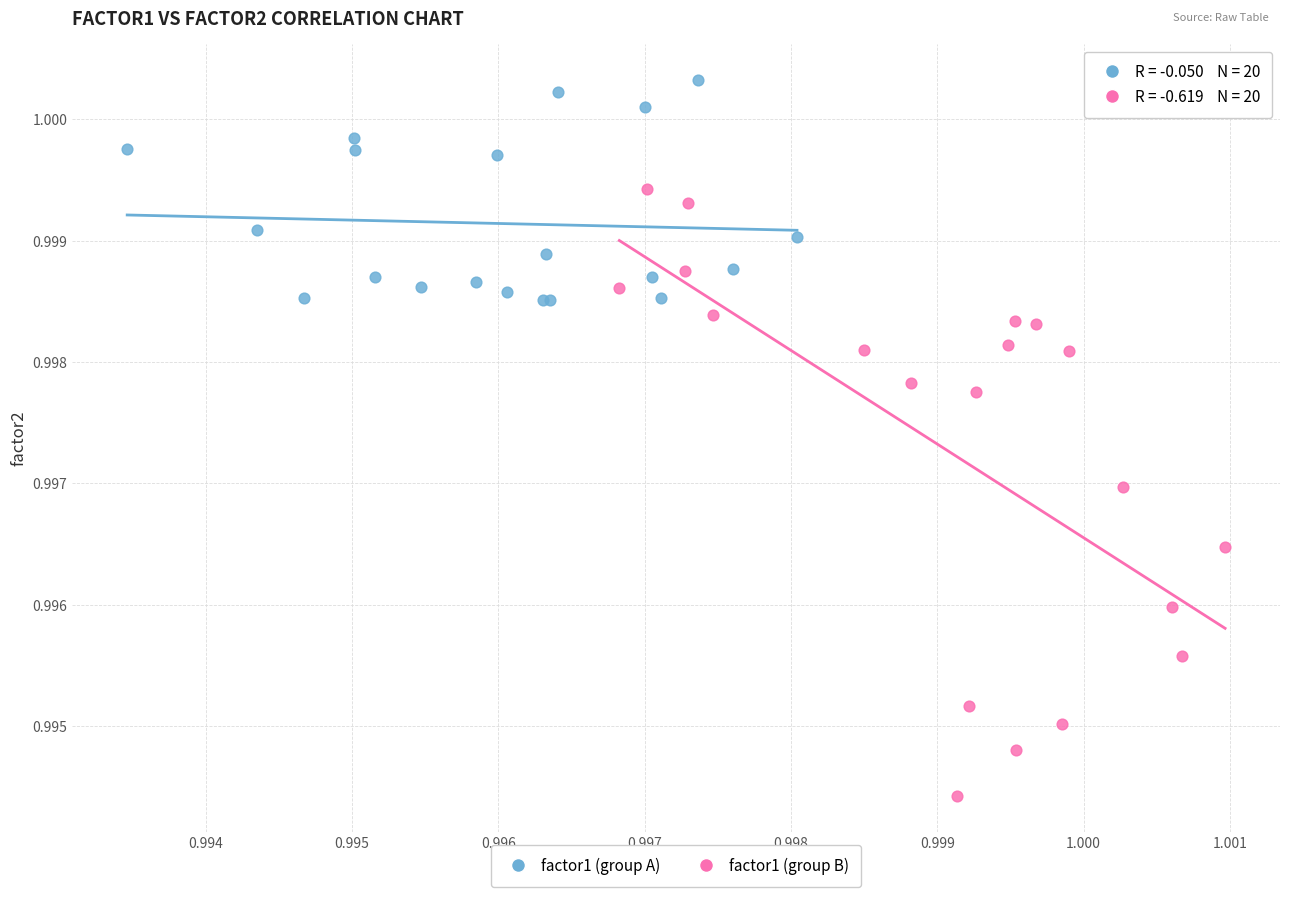

Which series contains the highest Y value?

factor1 (group A)